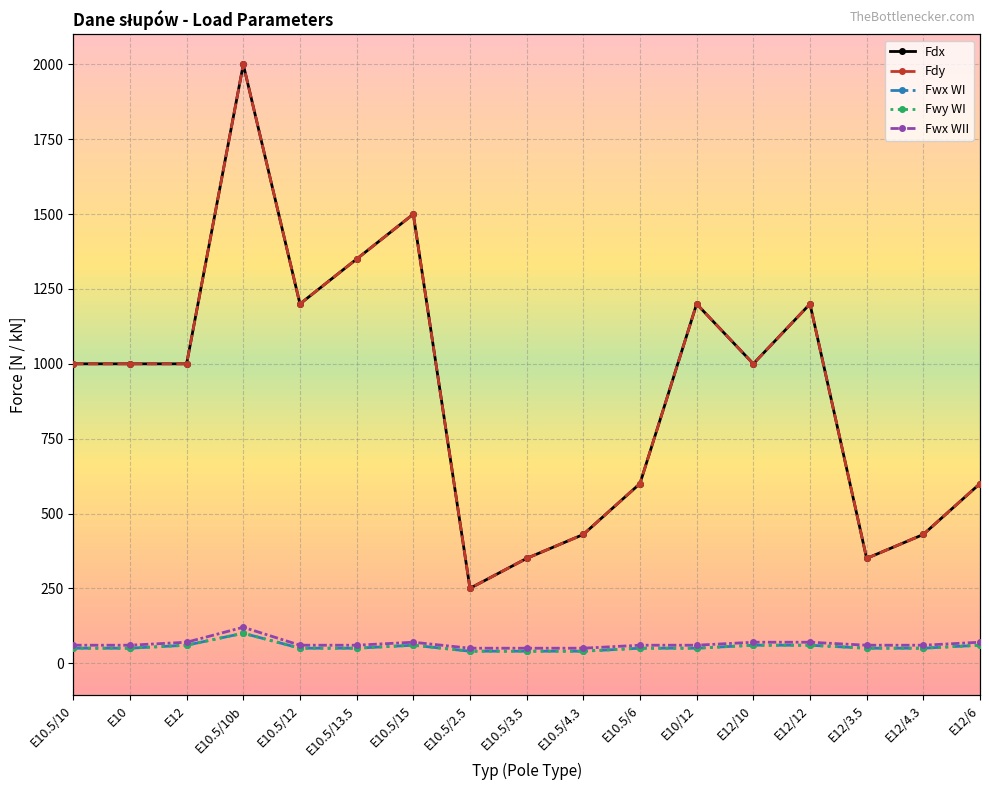

Where is the first local minimum for Fdx?

E10.5/12